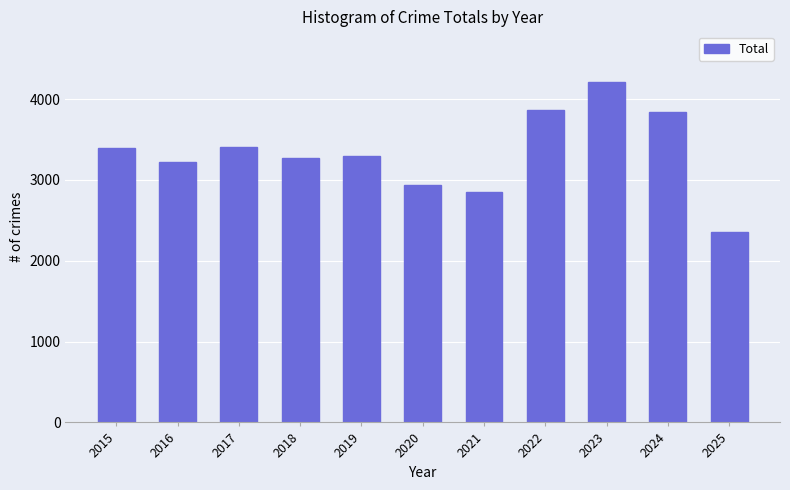

What is the sum of the values at 2020 and 2024?

6775